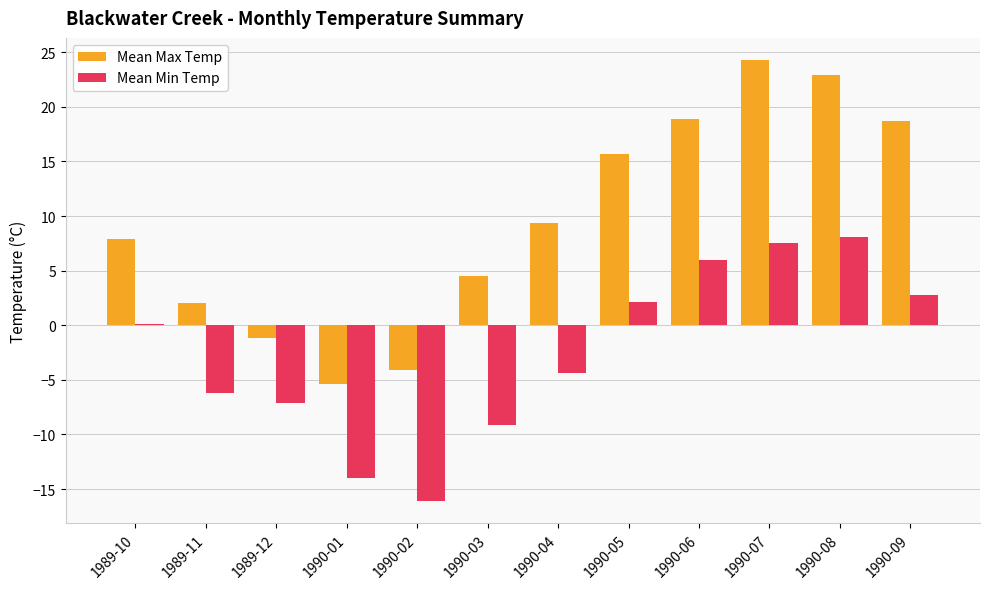

At which label is Mean Max Temp closest to 9?

1990-04